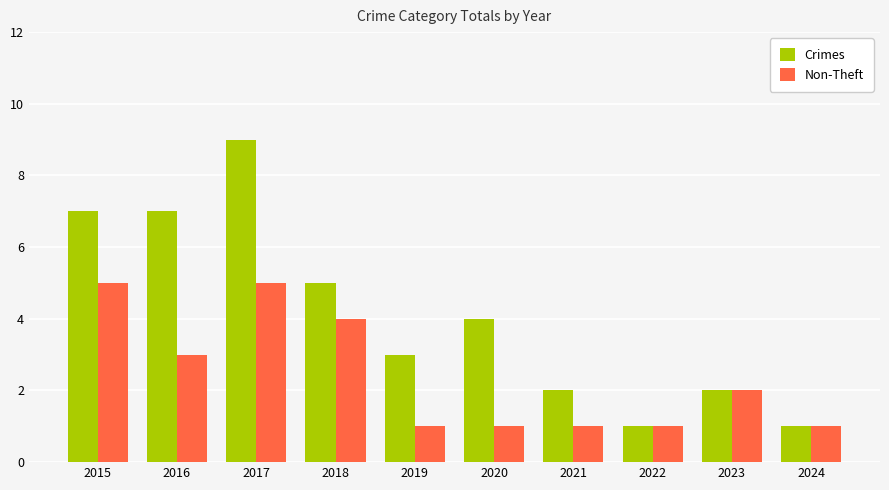

What is the sum of all Crimes values?

41